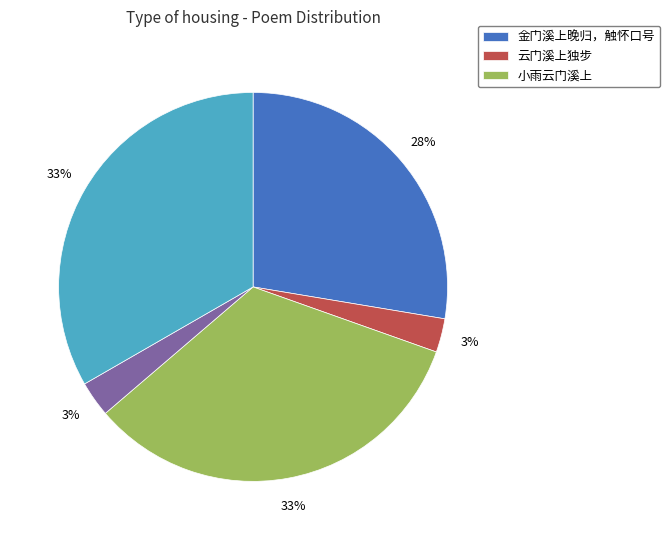

To the nearest percent, what is the average slice percentage?

20%